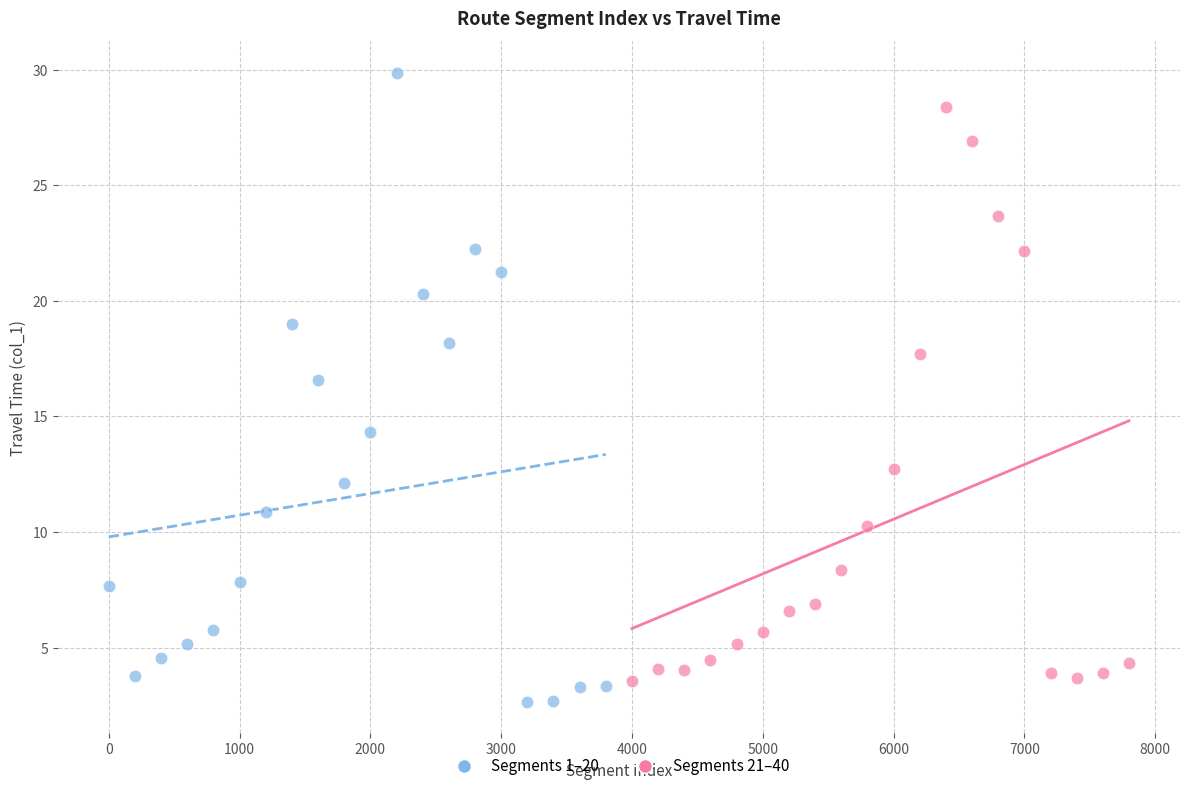

Which series has the largest Y range (max minus min)?

Segments 1–20